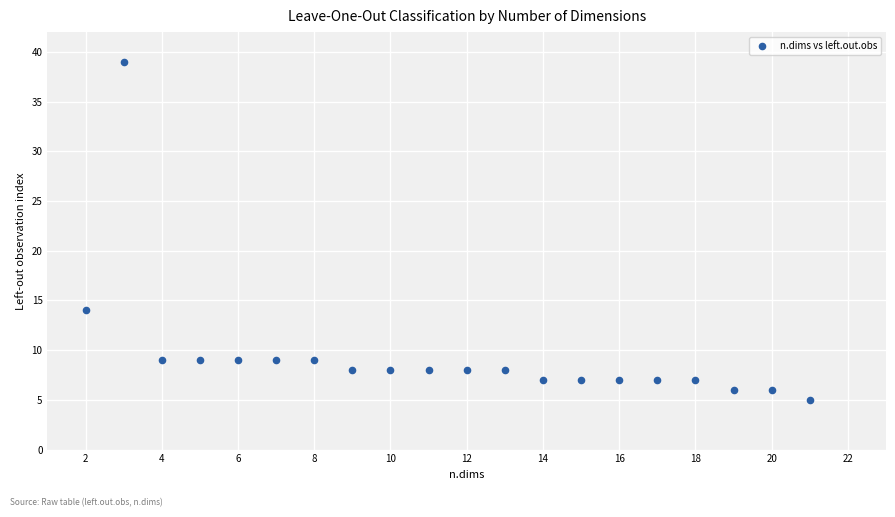

What is the range of Y values (max minus min)?

34